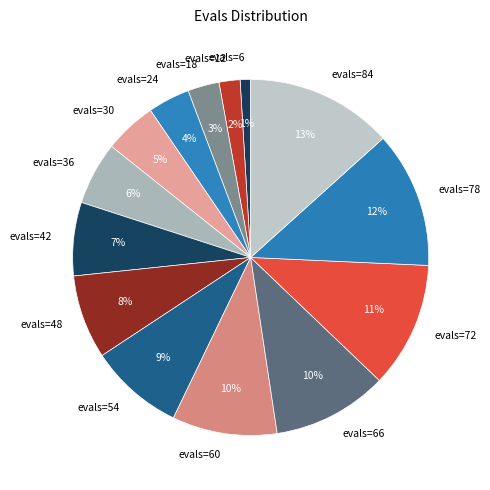

Is it true that evals=84 is 6% of the pie?

False